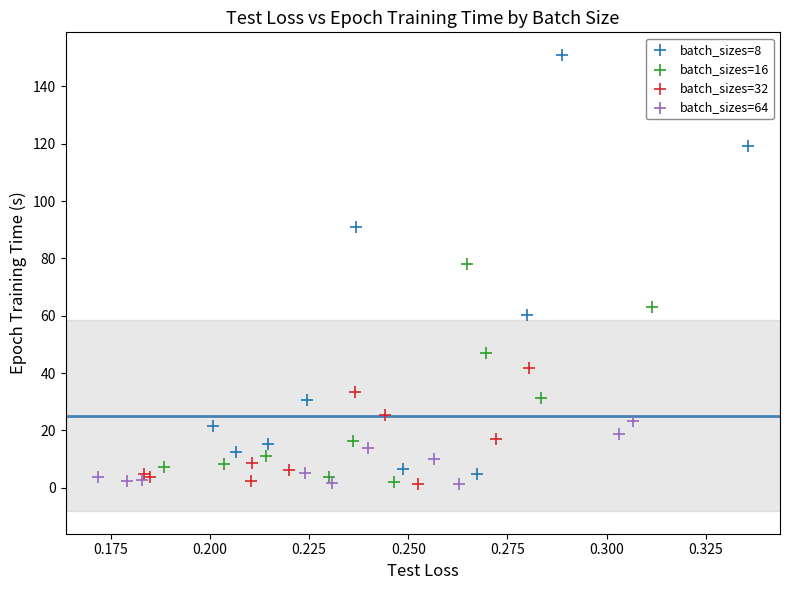

Which series contains the highest Y value?

batch_sizes=8